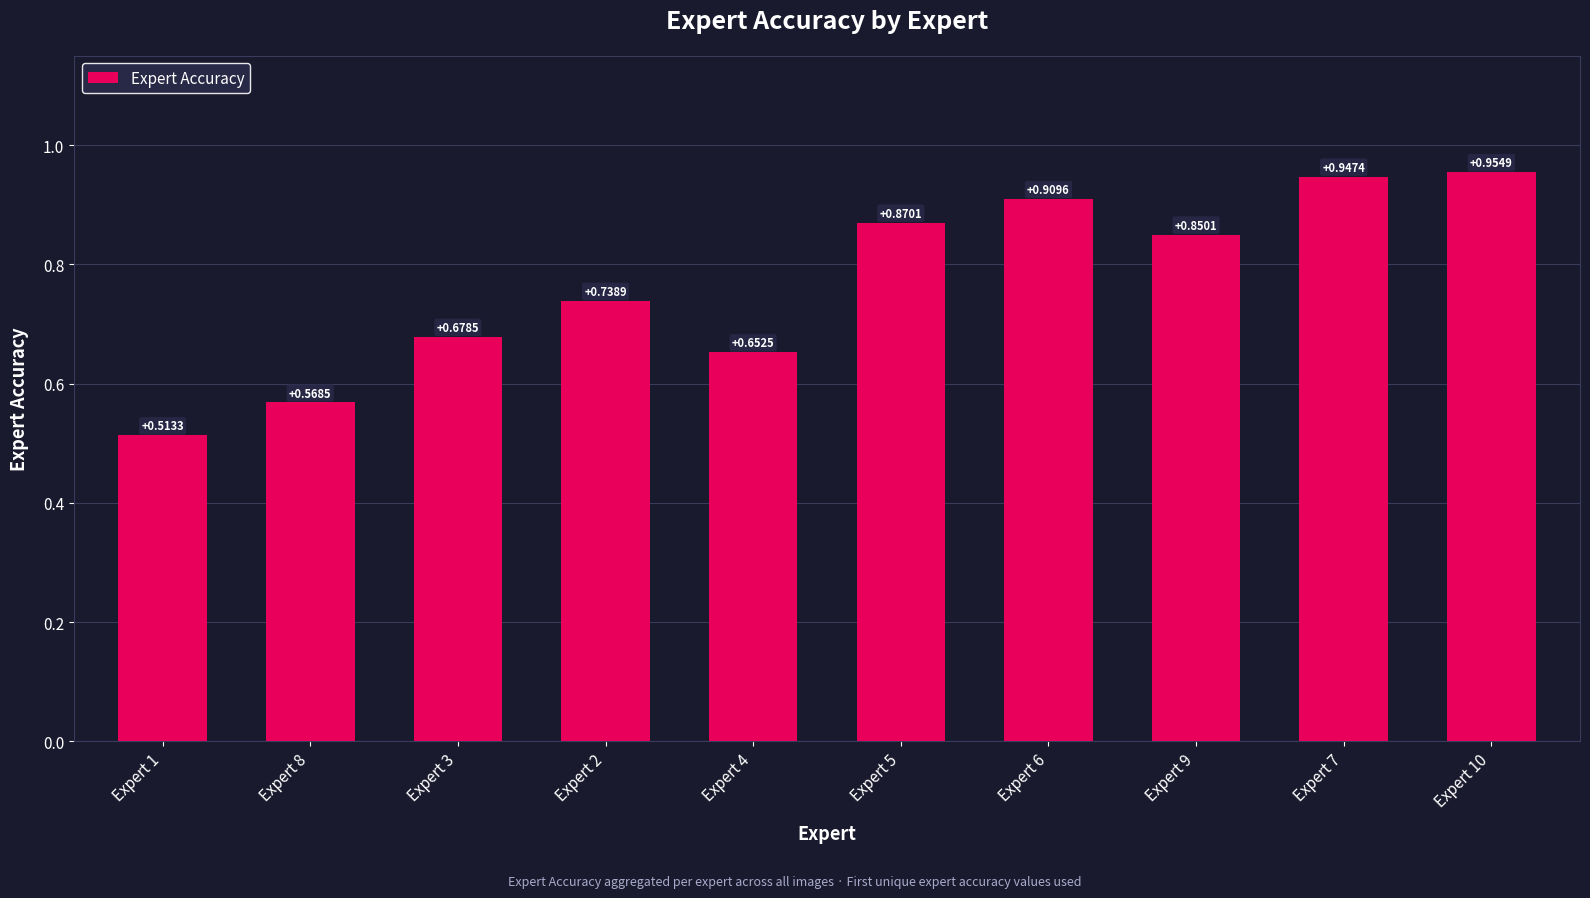

Rank the categories by value from highest to lowest.

Expert 10, Expert 7, Expert 6, Expert 5, Expert 9, Expert 2, Expert 3, Expert 4, Expert 8, Expert 1